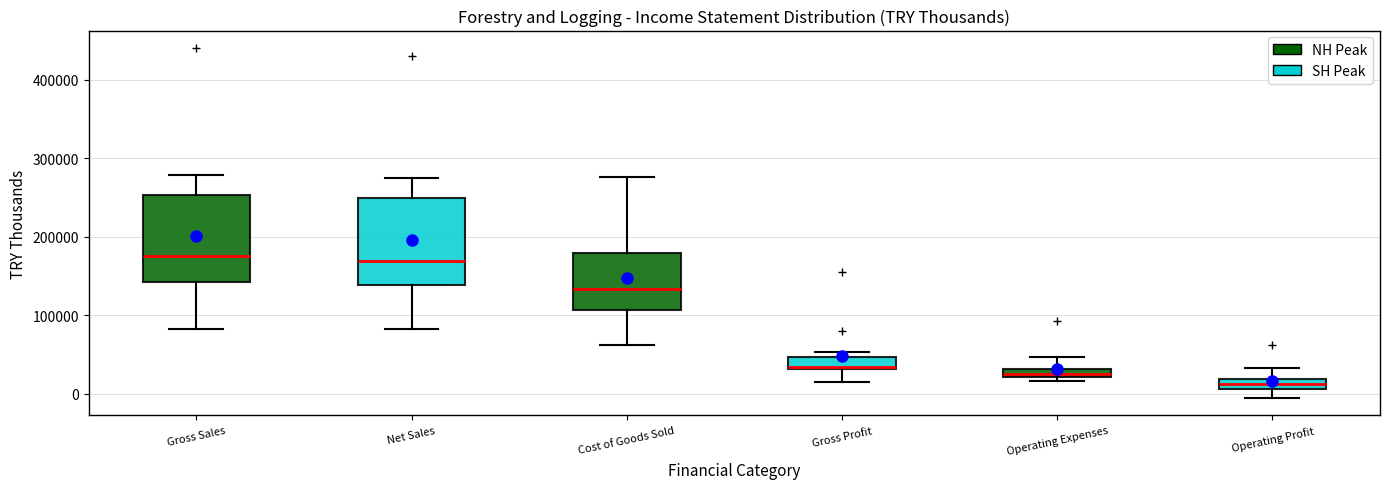

Where does the upper whisker of the box for Operating Profit end on the y-axis? The values are not printed on the chart, so give them approximately, as read against the axis.

30000